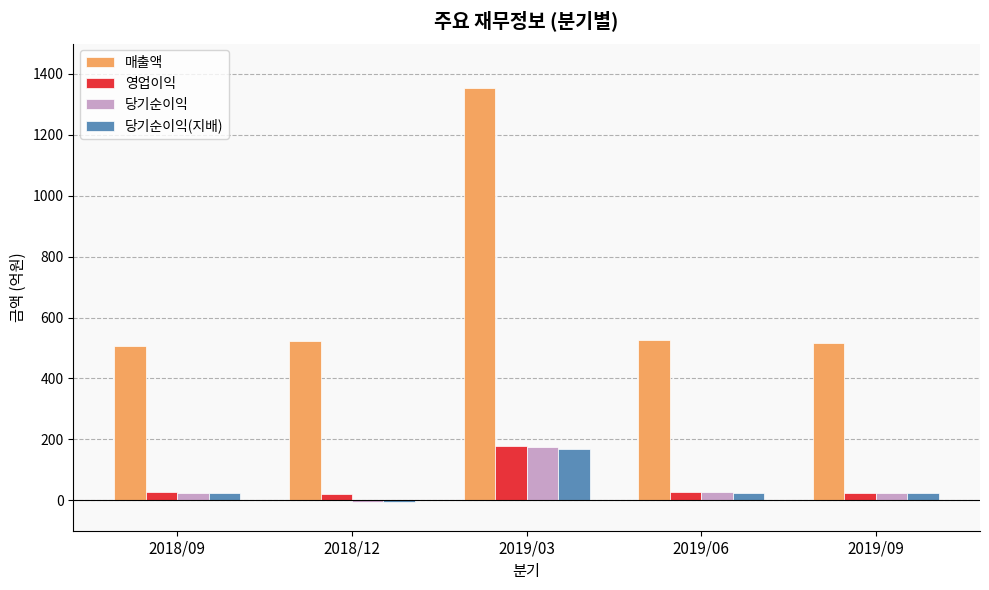

Where does the 영업이익 series first go above 27?

2018/09